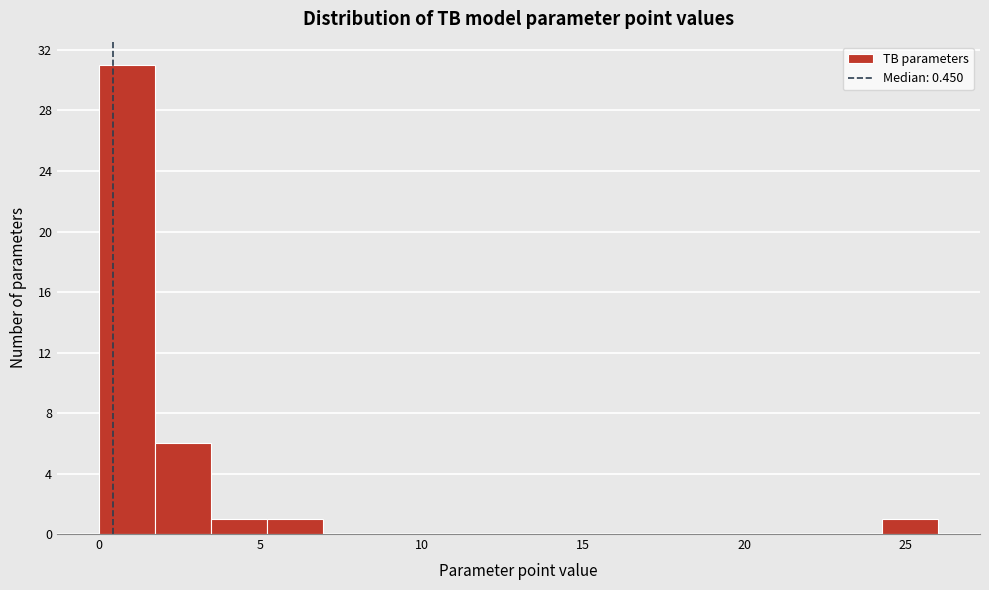

Read against the x-axis, roughly where is the centre of the tallest bar?

1.0